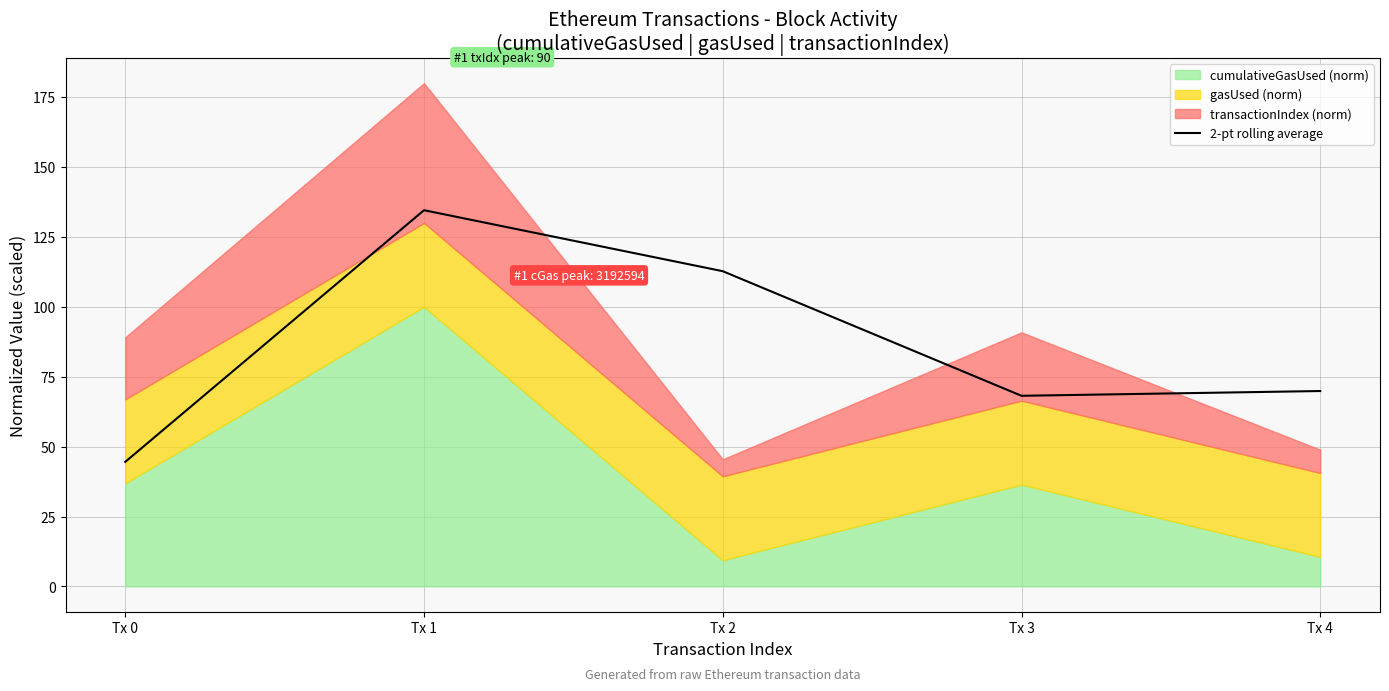

The value of 2-pt rolling average at Tx 1 is 218.3. True or false?

False